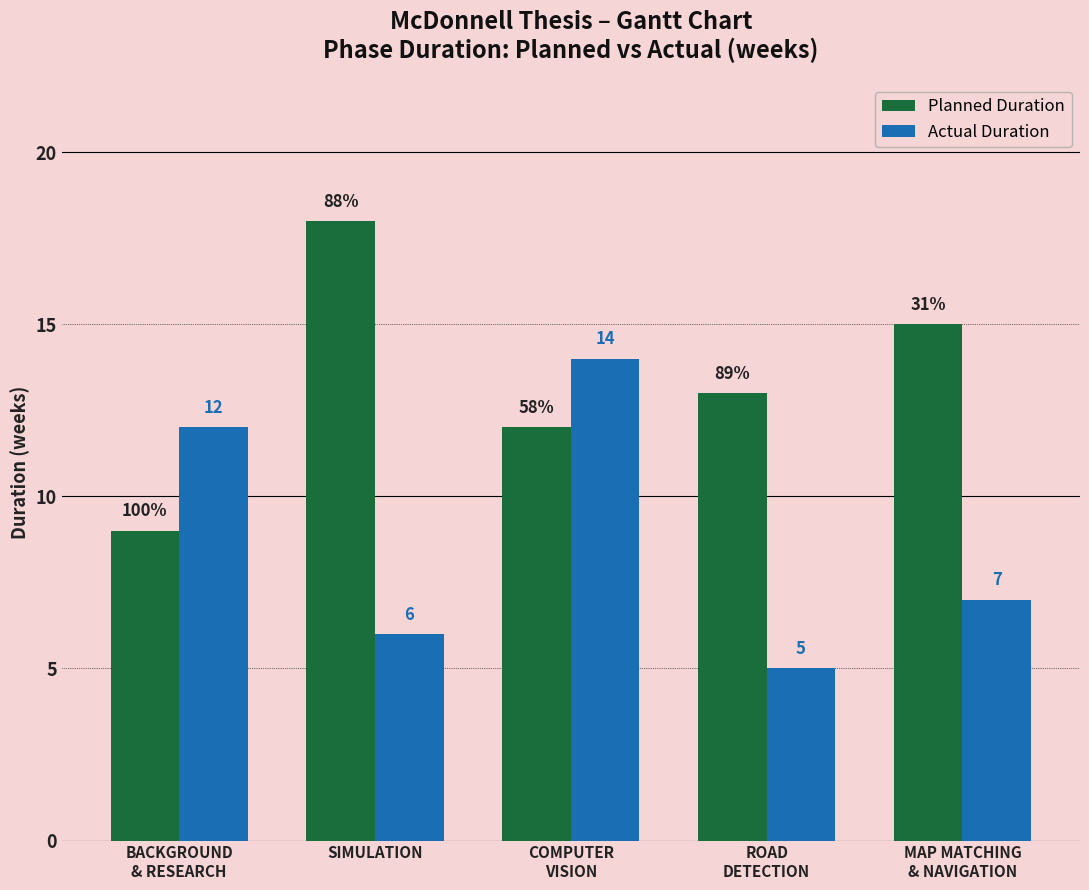

Which category has the lowest value across all series?

ROAD
DETECTION